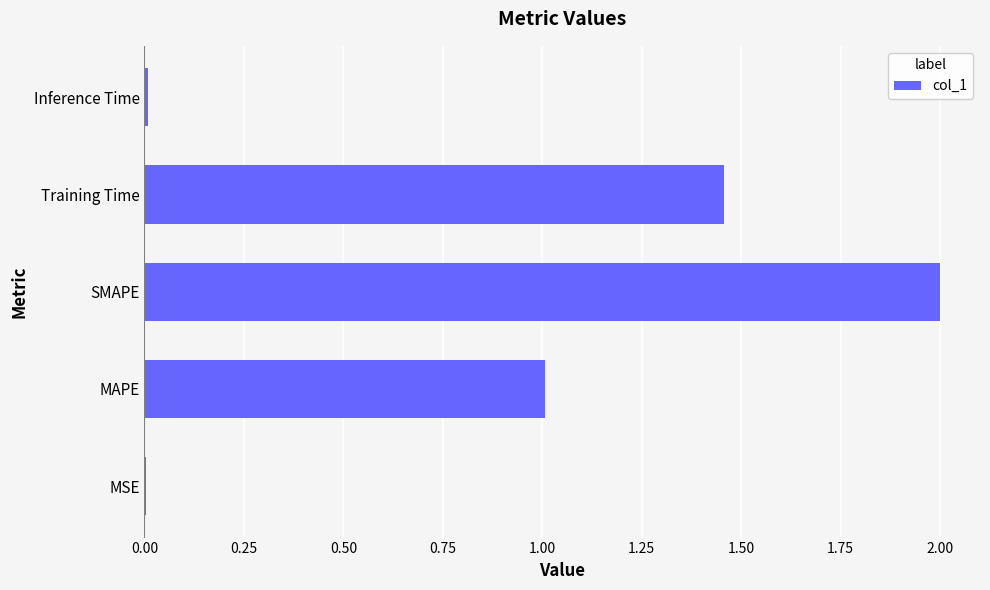

What is the change in value from MAPE to Training Time?

+0.5